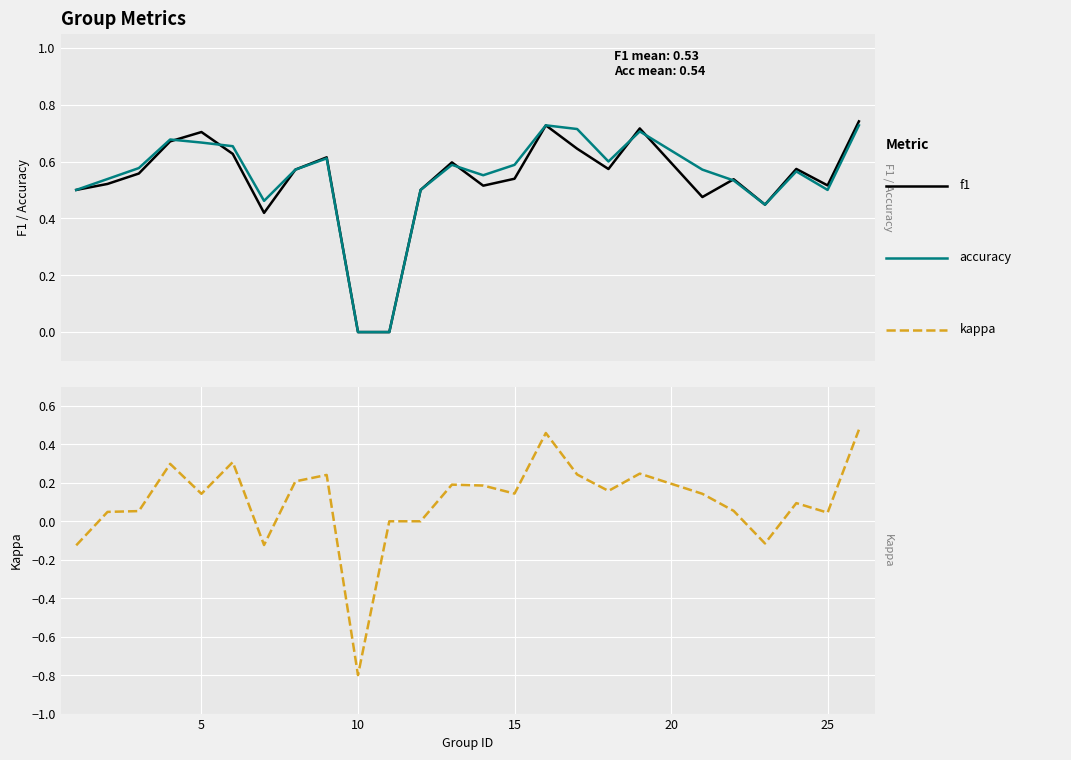

What is the value of the f1 point at the 7th from the left?

0.4